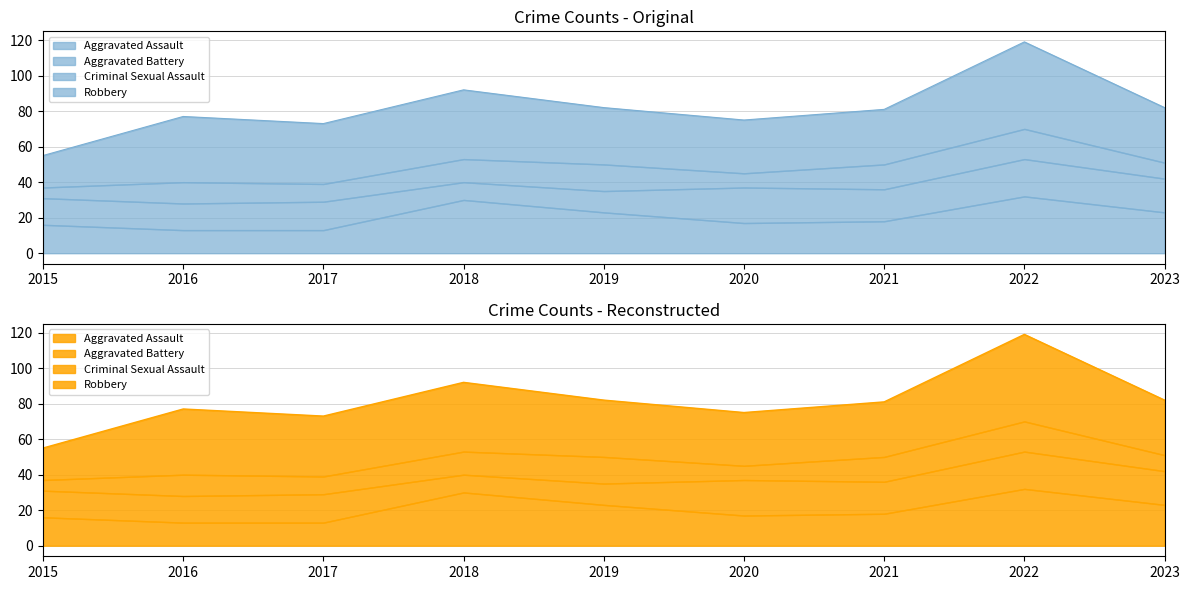

True or false: Aggravated Battery has more than 2 interior local peaks.

True